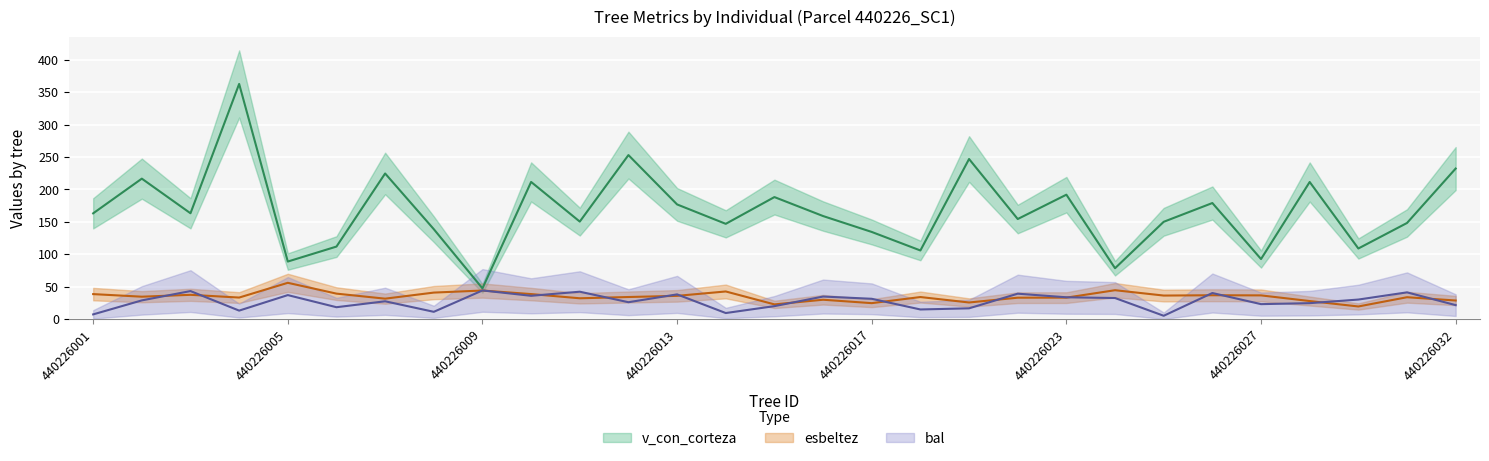

Reading left to right, what are all the values shown in this chart?

bal: 440226001=7.1	440226002=28.7	440226003=43.1	440226004=13.0	440226005=36.9	440226006=18.2	440226007=27.4	440226008=11.1	440226009=44.1	440226010=35.8	440226011=42.1	440226012=25.9	440226013=38.0	440226014=9.2	440226015=19.9	440226016=34.7	440226017=31.2	440226018=14.7	440226021=16.5	440226022=39.1	440226023=33.5	440226024=32.4	440226025=5.0	440226026=40.1	440226027=23.0	440226028=24.5	440226029=30.0	440226030=41.1	440226032=21.4
esbeltez: 440226001=38.4	440226002=34.4	440226003=37.3	440226004=33.1	440226005=55.9	440226006=39.2	440226007=31.4	440226008=40.8	440226009=44.0	440226010=38.5	440226011=32.0	440226012=34.0	440226013=35.7	440226014=42.5	440226015=22.6	440226016=29.8	440226017=24.5	440226018=33.9	440226021=25.5	440226022=32.9	440226023=33.0	440226024=44.4	440226025=36.2	440226026=36.7	440226027=36.5	440226028=27.7	440226029=19.4	440226030=33.6	440226032=28.6
v_con_corteza: 440226001=163.1	440226002=216.6	440226003=163.2	440226004=362.8	440226005=88.7	440226006=111.8	440226007=224.6	440226008=138.7	440226009=47.3	440226010=211.5	440226011=150.3	440226012=253.0	440226013=176.8	440226014=146.9	440226015=188.2	440226016=158.9	440226017=134.4	440226018=105.8	440226021=246.9	440226022=154.3	440226023=191.9	440226024=78.4	440226025=150.0	440226026=179.0	440226027=92.5	440226028=211.5	440226029=108.8	440226030=148.2	440226032=232.2